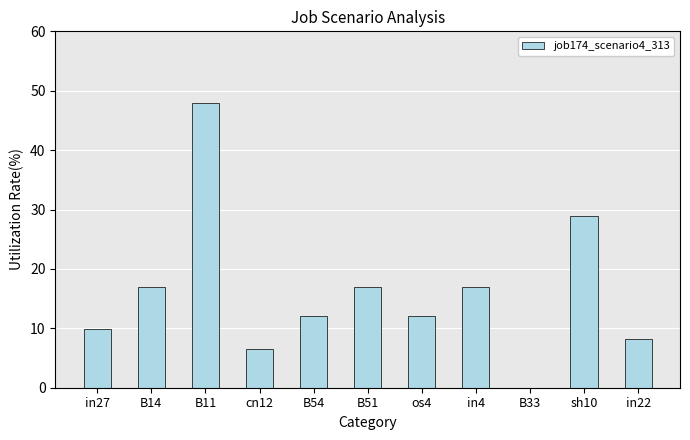

What is the difference between the values at in22 and cn12?

1.7